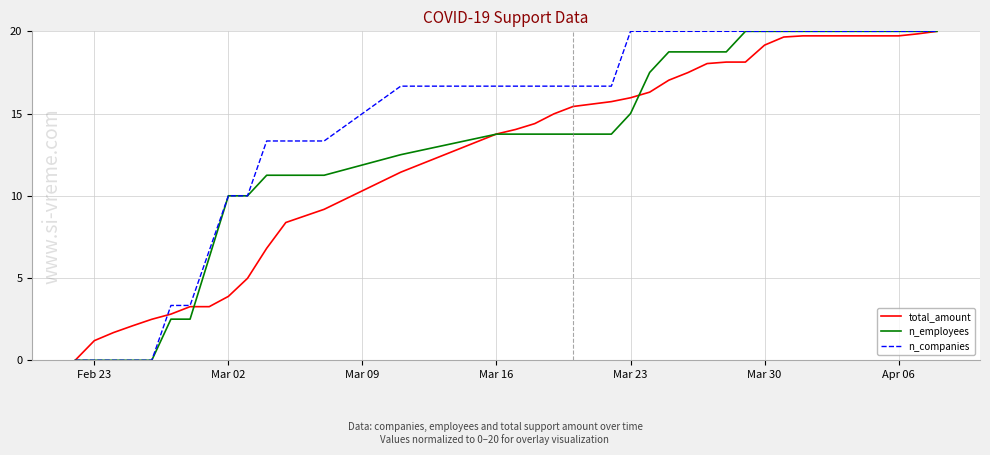

List the series in order of their overall mean, highest first.

n_companies, n_employees, total_amount